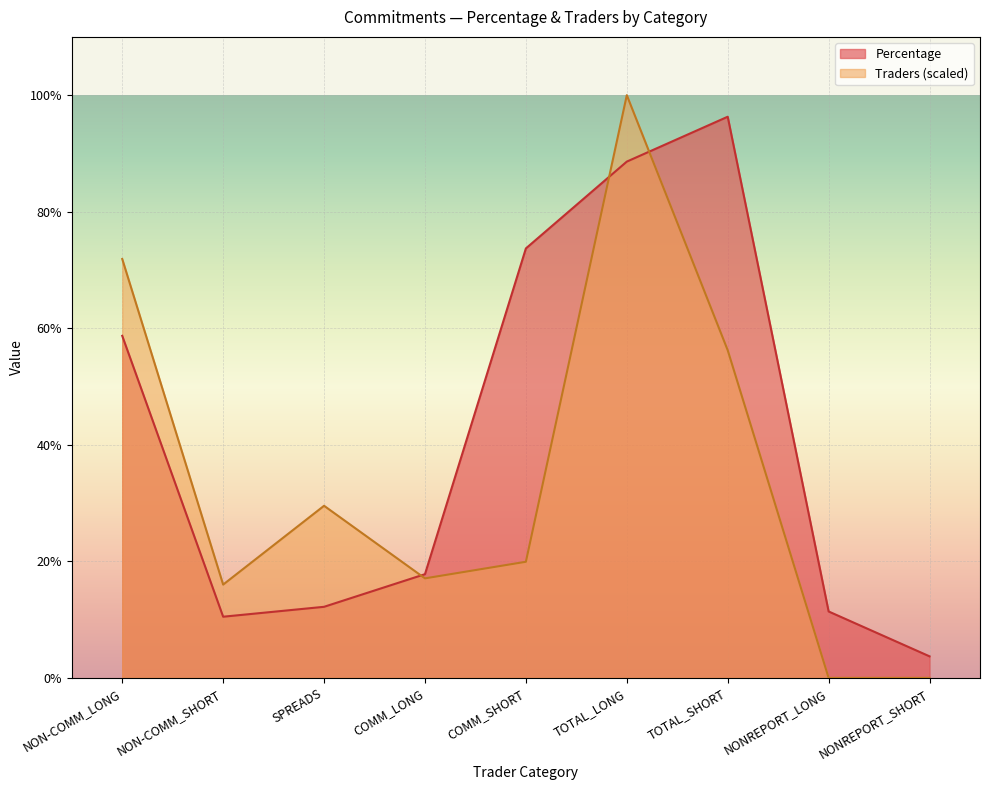

How many data points in Percentage are above 17?

5